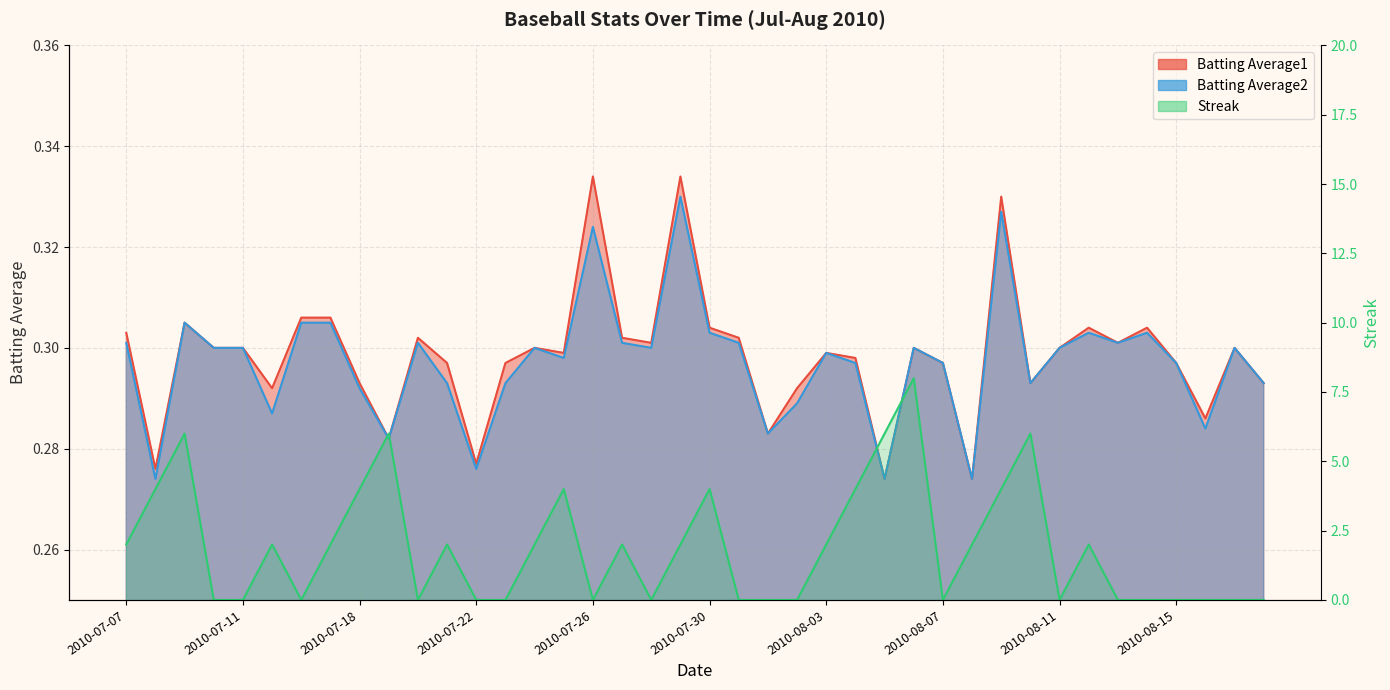

Reading left to right, extract all data points from this chart.

Batting Average1: 0.3	0.3	0.3	0.3	0.3	0.3	0.3	0.3	0.3	0.3	0.3	0.3	0.3	0.3	0.3	0.3	0.3	0.3	0.3	0.3	0.3	0.3	0.3	0.3	0.3	0.3	0.3	0.3	0.3	0.3	0.3	0.3	0.3	0.3	0.3	0.3	0.3	0.3	0.3	0.3
Batting Average2: 0.3	0.3	0.3	0.3	0.3	0.3	0.3	0.3	0.3	0.3	0.3	0.3	0.3	0.3	0.3	0.3	0.3	0.3	0.3	0.3	0.3	0.3	0.3	0.3	0.3	0.3	0.3	0.3	0.3	0.3	0.3	0.3	0.3	0.3	0.3	0.3	0.3	0.3	0.3	0.3
Streak: 2.0	4.0	6.0	0.0	0.0	2.0	0.0	2.0	4.0	6.0	0.0	2.0	0.0	0.0	2.0	4.0	0.0	2.0	0.0	2.0	4.0	0.0	0.0	0.0	2.0	4.0	6.0	8.0	0.0	2.0	4.0	6.0	0.0	2.0	0.0	0.0	0.0	0.0	0.0	0.0